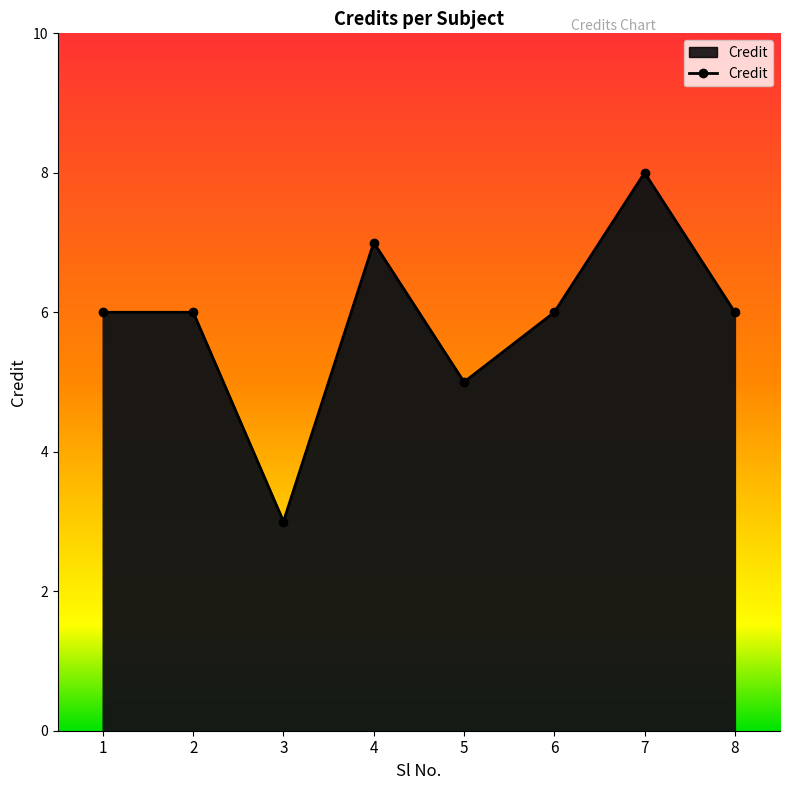

Reading left to right, extract all data points from this chart.

1=6	2=6	3=3	4=7	5=5	6=6	7=8	8=6